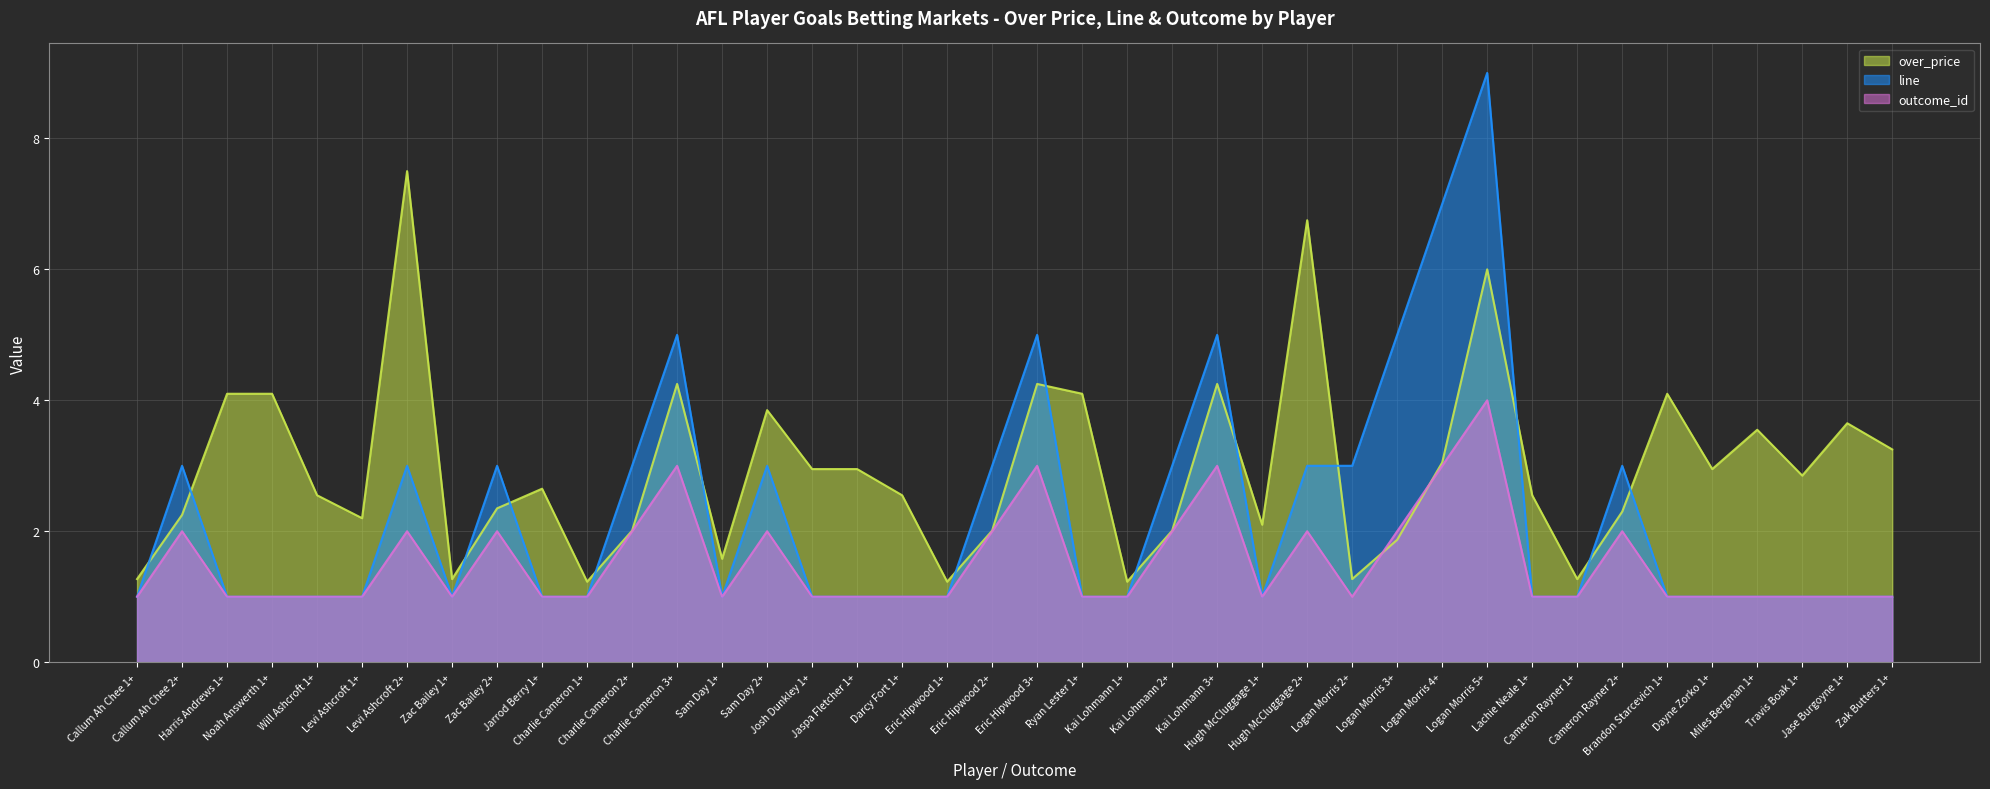

What is the spread (max minus min) of values at Cameron Rayner 1+?

0.3